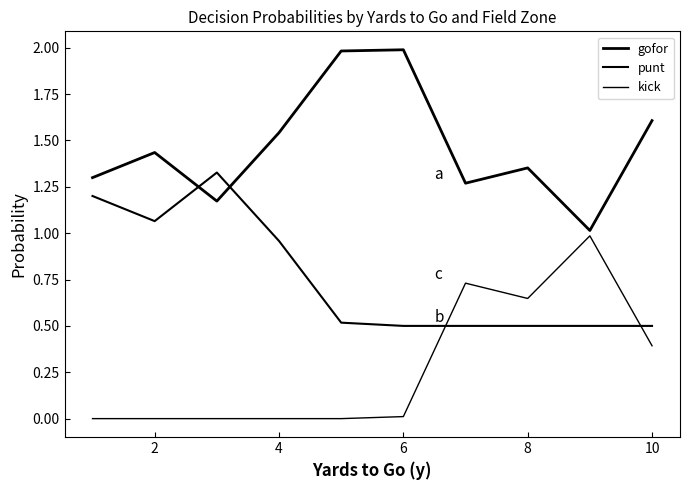

Does the chart have visible grid lines?

No